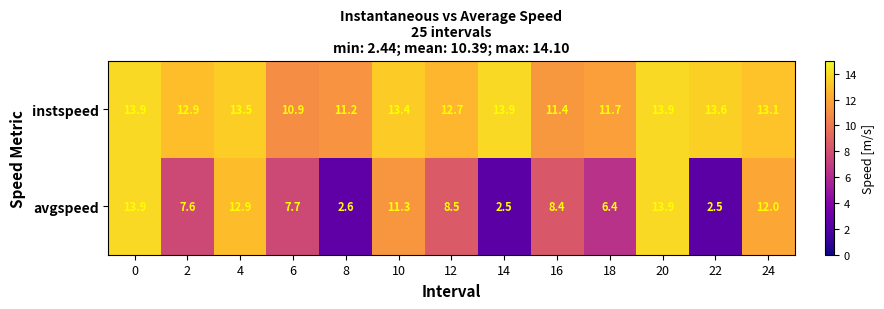

What is the average value of the instspeed series?

12.8